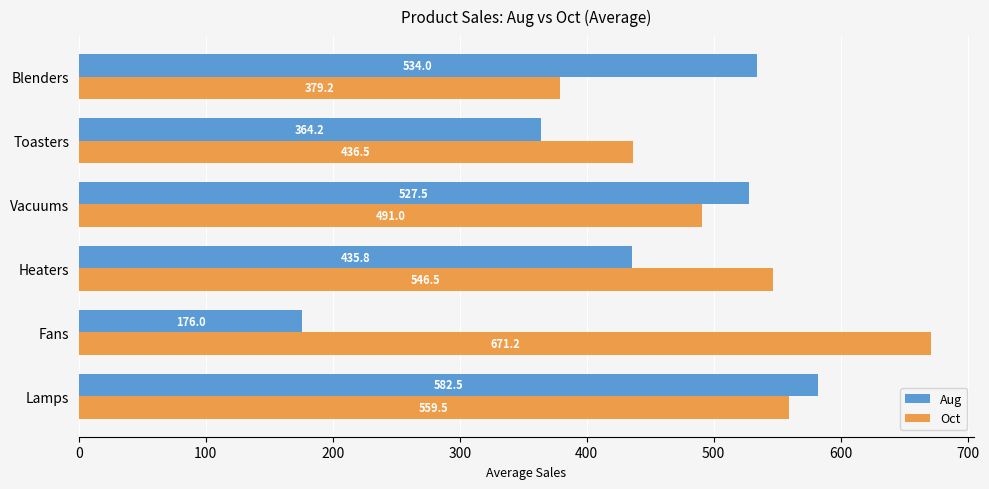

Rank the series by their maximum value, from lowest to highest.

Aug, Oct